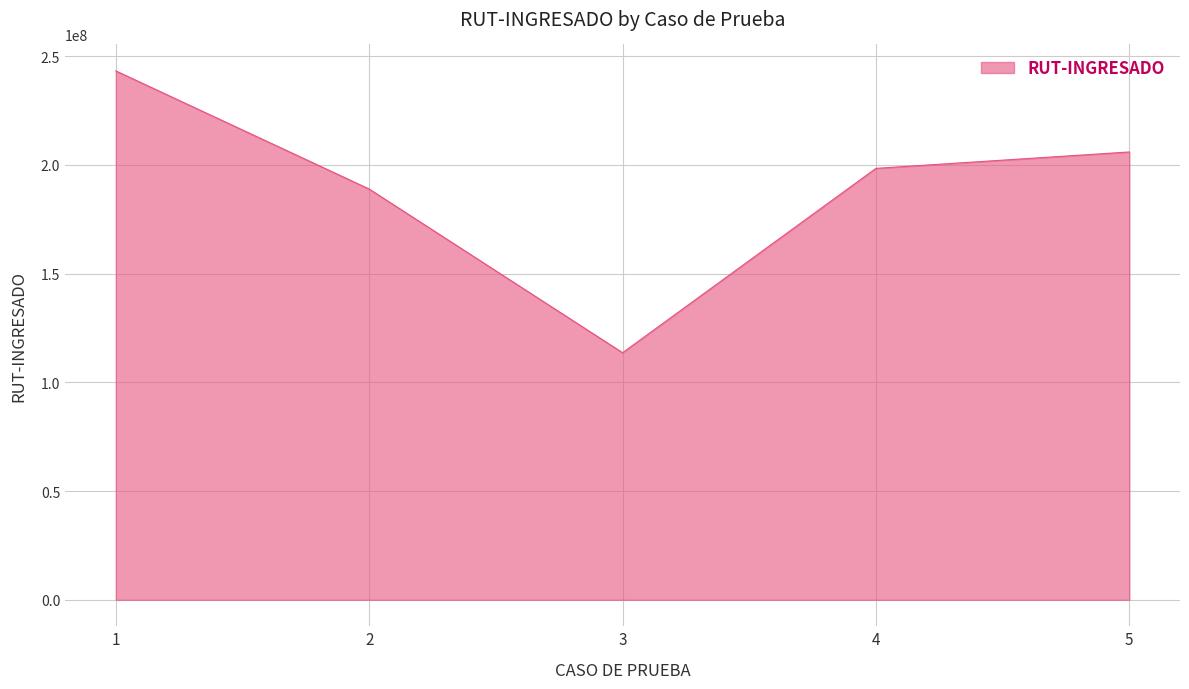

True or false: the data shows 60210932 at 1.

False